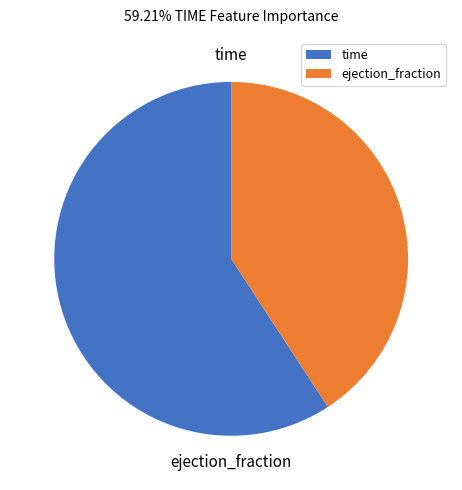

What is the largest slice in the pie chart?

time